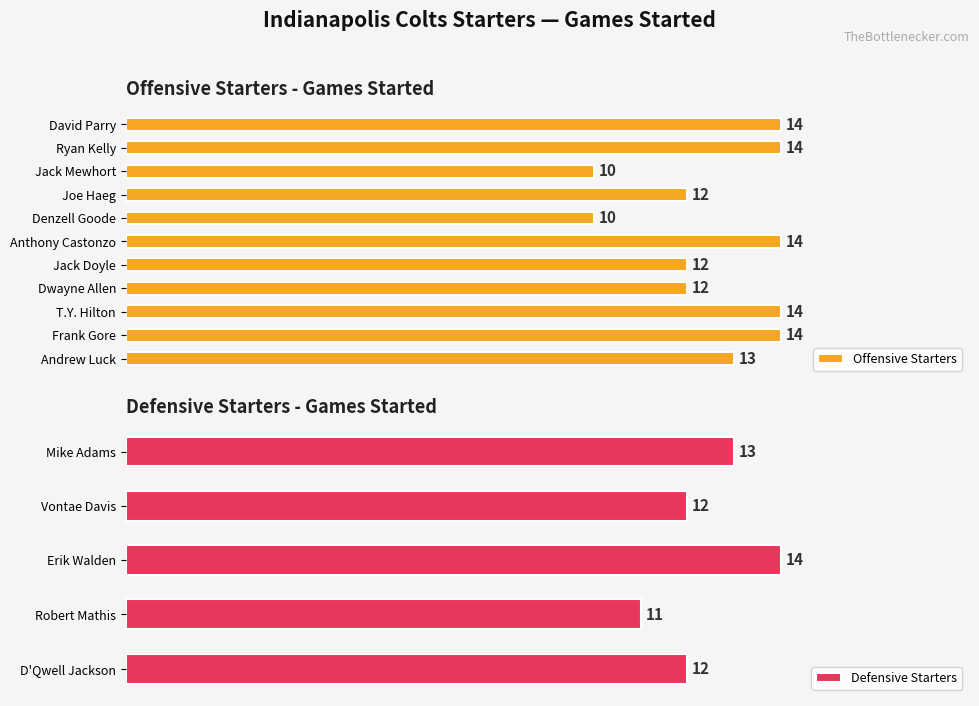

True or false: the data shows 23 at Frank Gore.

False